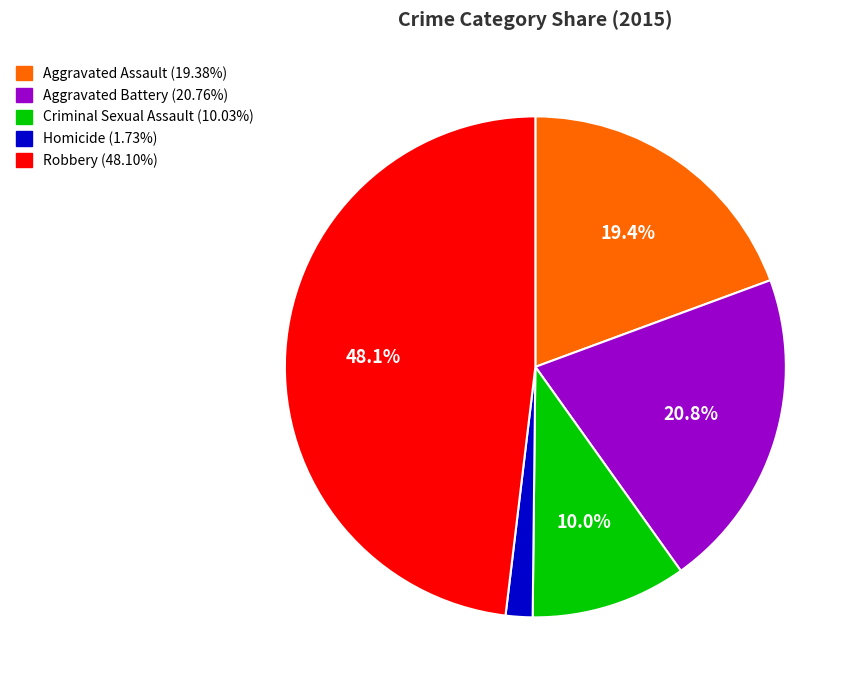

Combined, do Criminal Sexual Assault and Robbery account for over 50%?

Yes